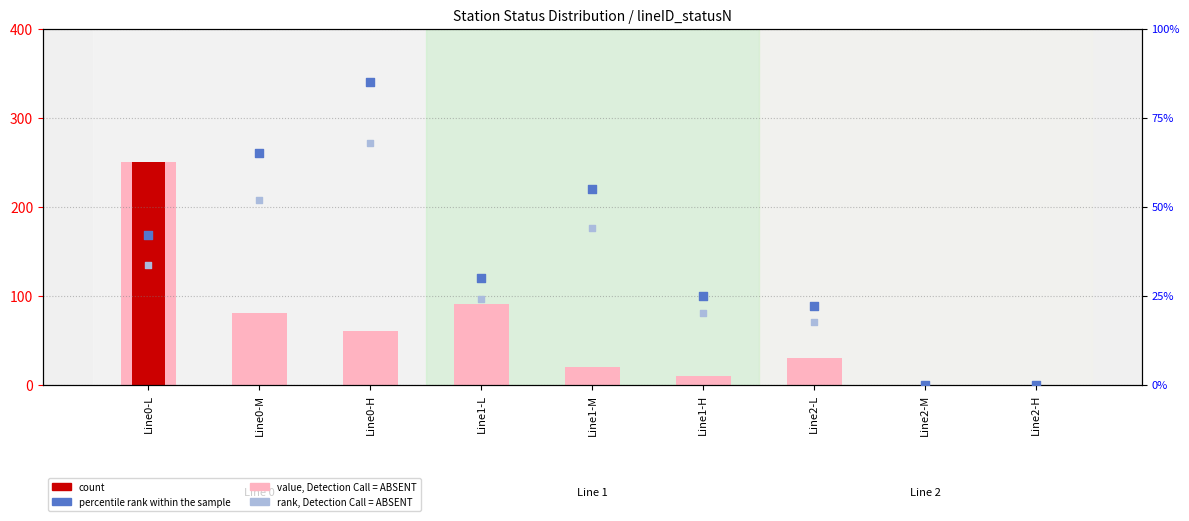

Which series contains the highest Y value?

value, Detection Call = ABSENT